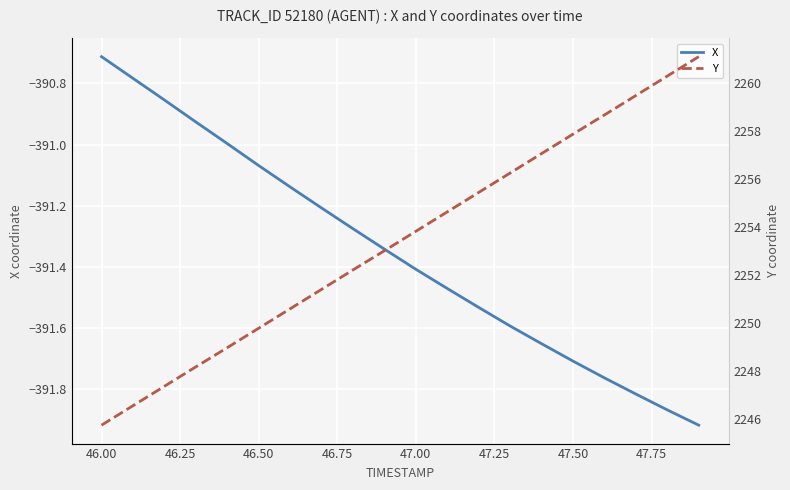

Rank the series by their maximum value, from lowest to highest.

X, Y